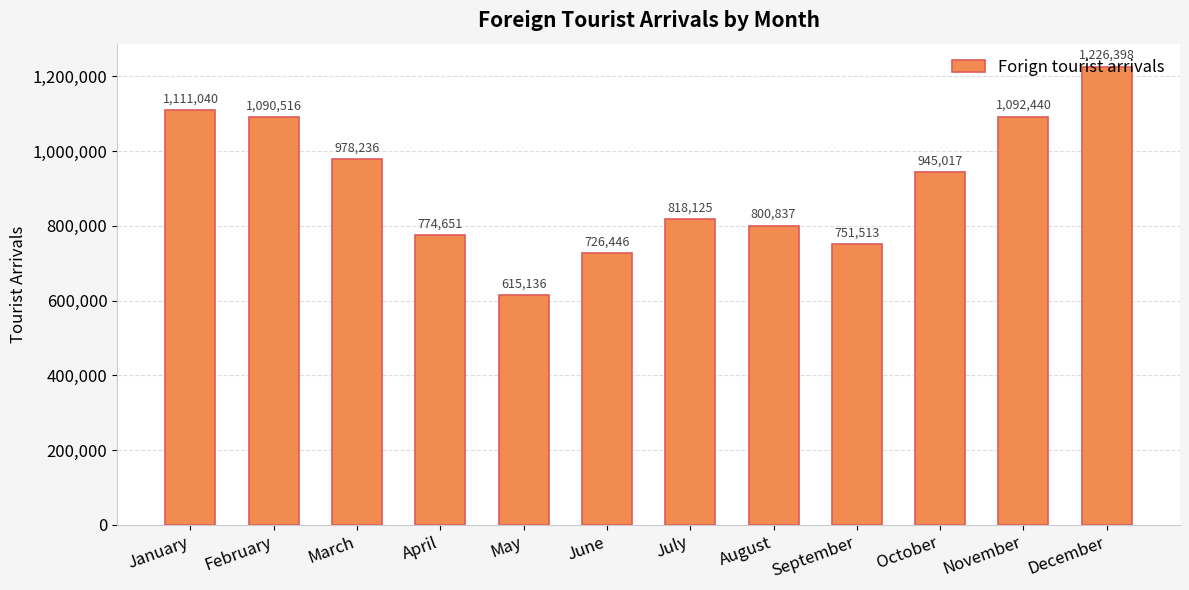

What is the average value?

910863